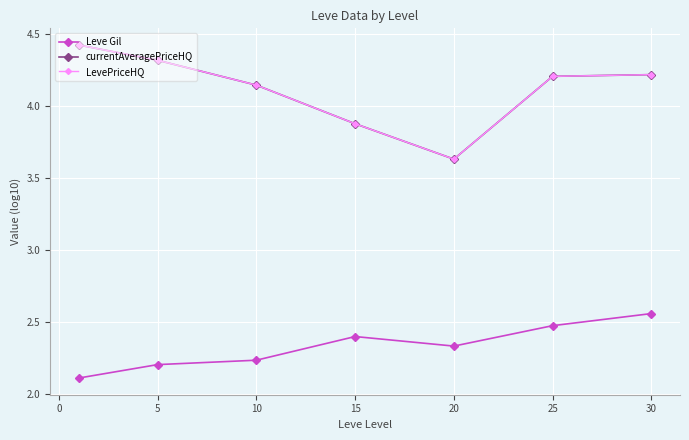

Reading left to right, extract all data points from this chart.

Leve Gil: 2.1	2.2	2.2	2.4	2.3	2.5	2.6
currentAveragePriceHQ: 4.4	4.3	4.1	3.9	3.6	4.2	4.2
LevePriceHQ: 4.4	4.3	4.1	3.9	3.6	4.2	4.2